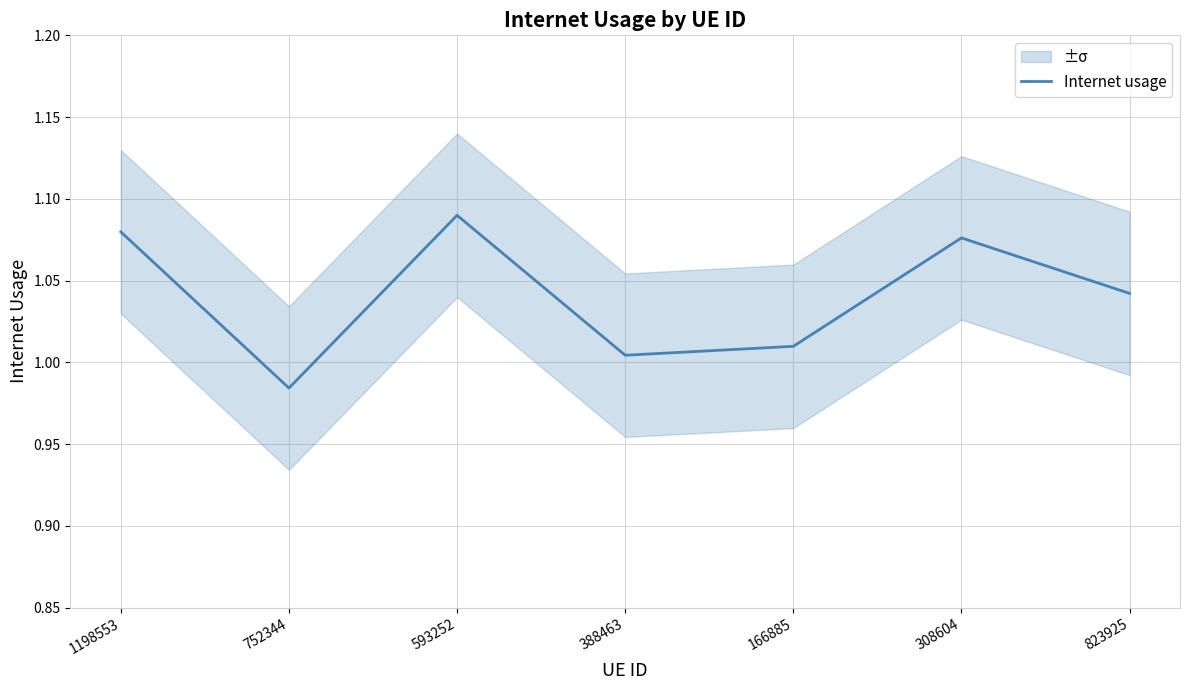

What is the smallest value displayed?

1.0